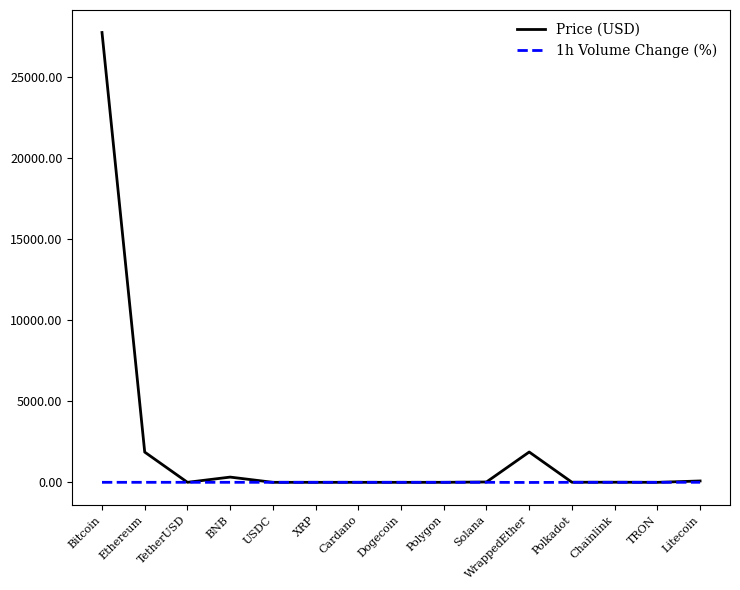

At which category is the sum across all series the highest?

Bitcoin